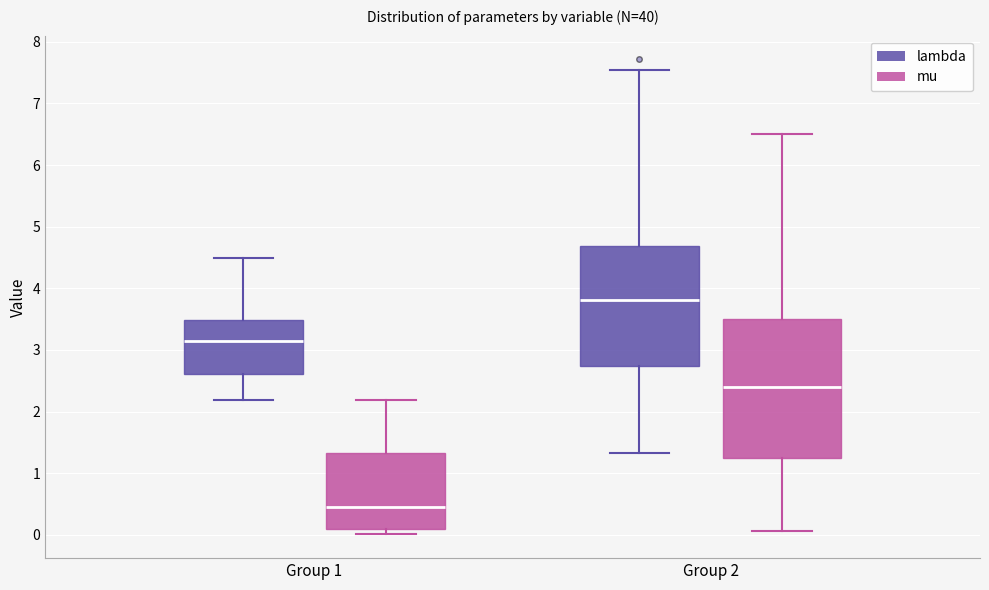

Reading left to right, read every box against the y-axis: the position of its median line, the range the box covers, and the ends of its whiskers. The values are not printed on the chart, so give them approximately, as read against the axis.

Group 1 (lambda): median 3.1, box 2.6 to 3.5, whiskers 2.2 to 4.5
Group 1 (mu): median 0.5, box 0.1 to 1.3, whiskers 0.0 to 2.2
Group 2 (lambda): median 3.8, box 2.7 to 4.7, whiskers 1.3 to 7.5
Group 2 (mu): median 2.4, box 1.2 to 3.5, whiskers 0.1 to 6.5